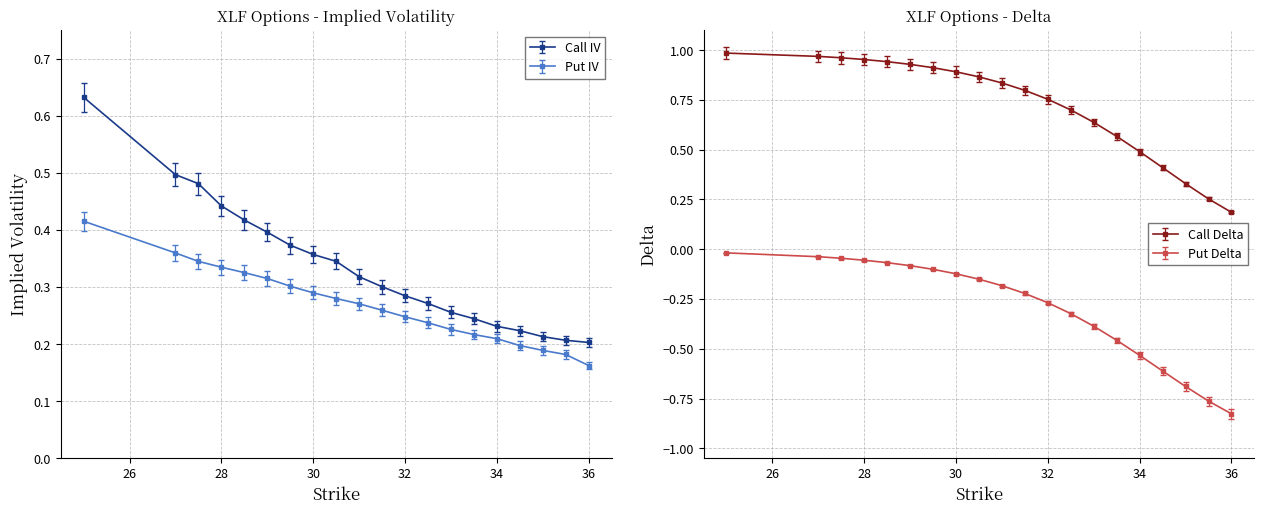

Which series has the largest range (max minus min)?

Call IV